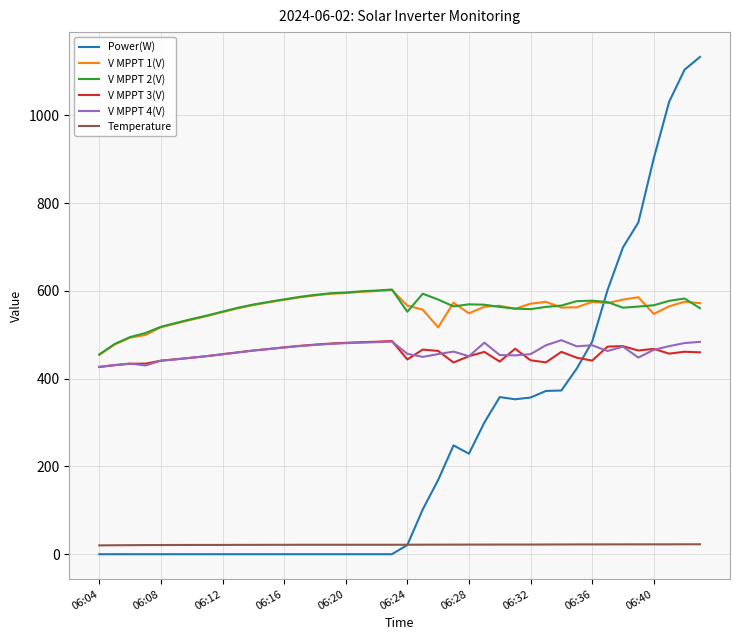

Which series has the largest range (max minus min)?

Power(W)